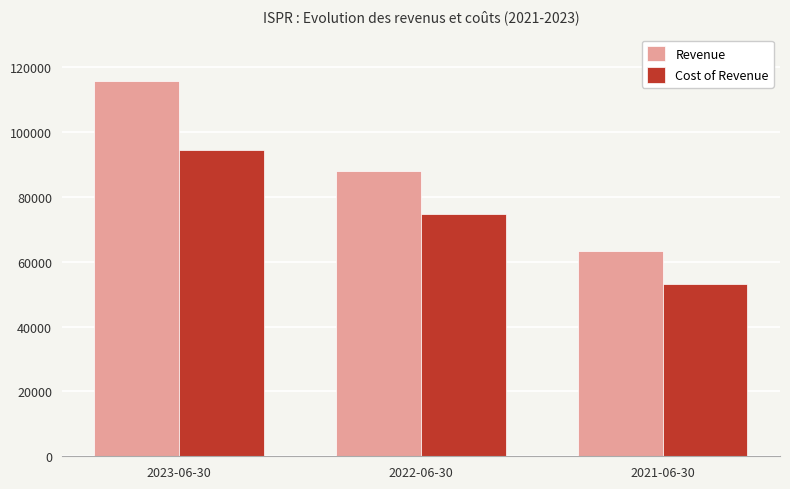

What is the sum of the Cost of Revenue values at 2023-06-30 and 2021-06-30?

147500